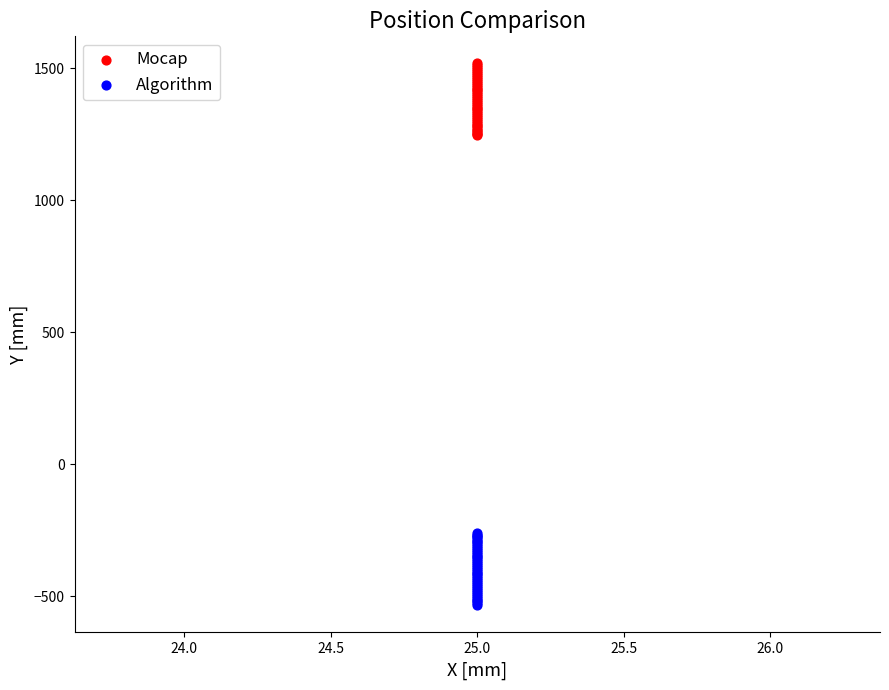

Which series contains the lowest Y value?

Algorithm